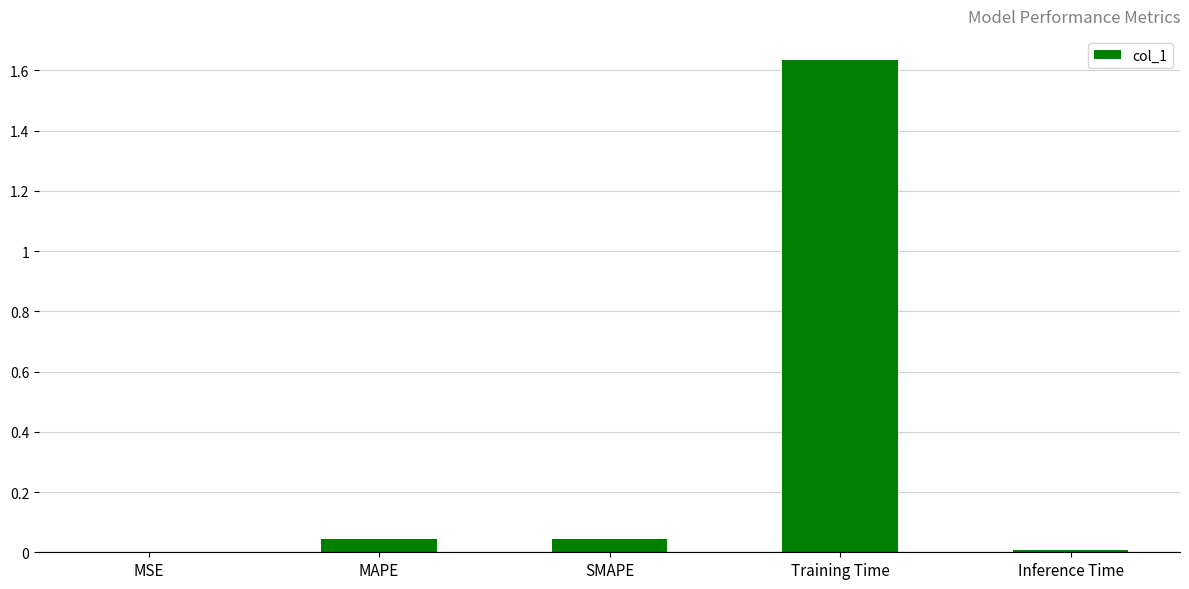

True or false: the data shows 0.0 at SMAPE.

True